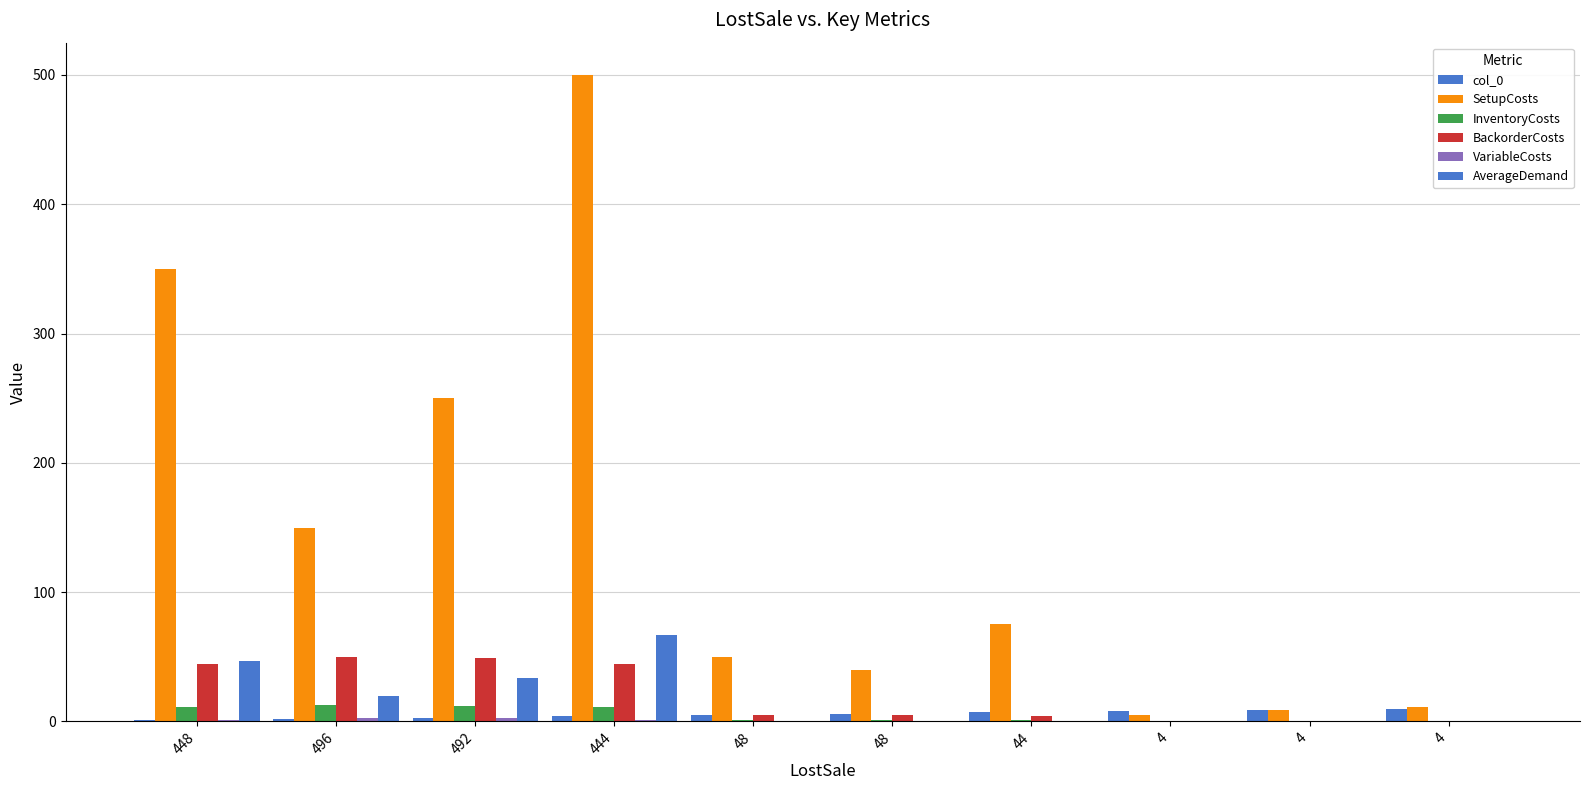

What is the label of the 3rd bar from the right?

4